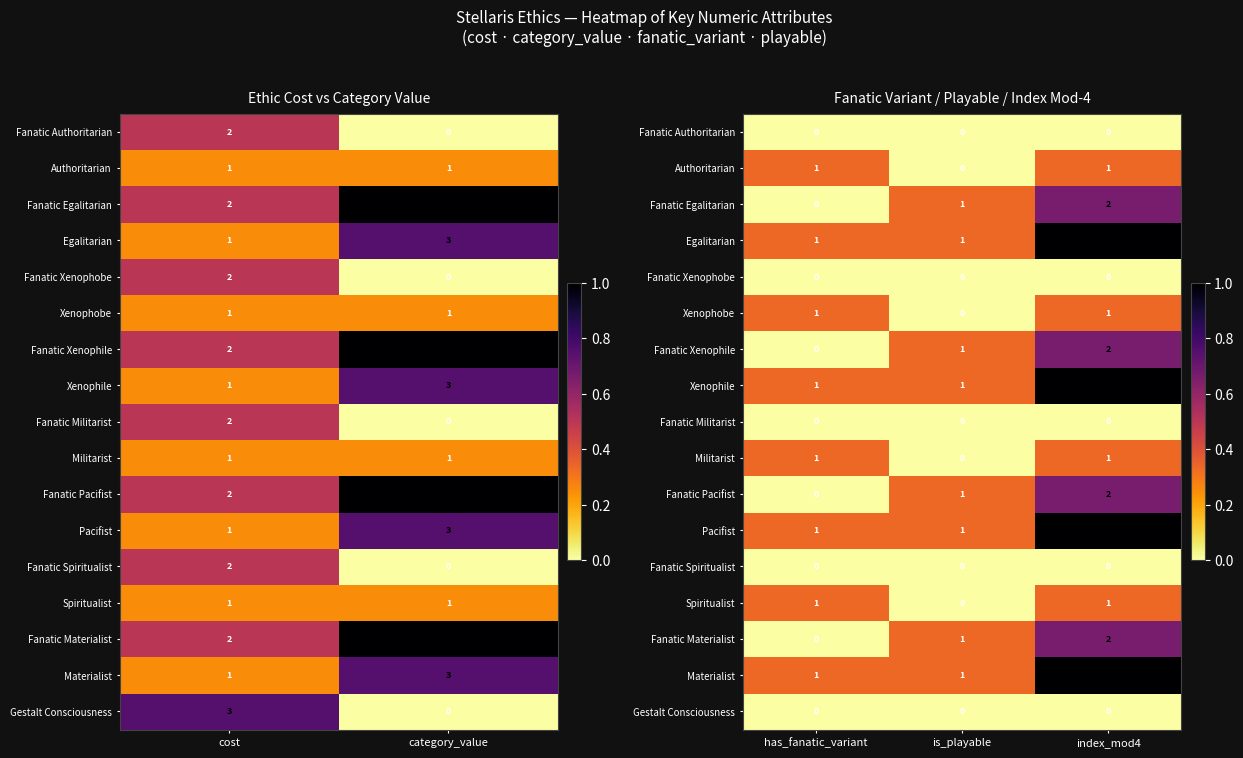

At how many categories does at least one series exceed 0?

3